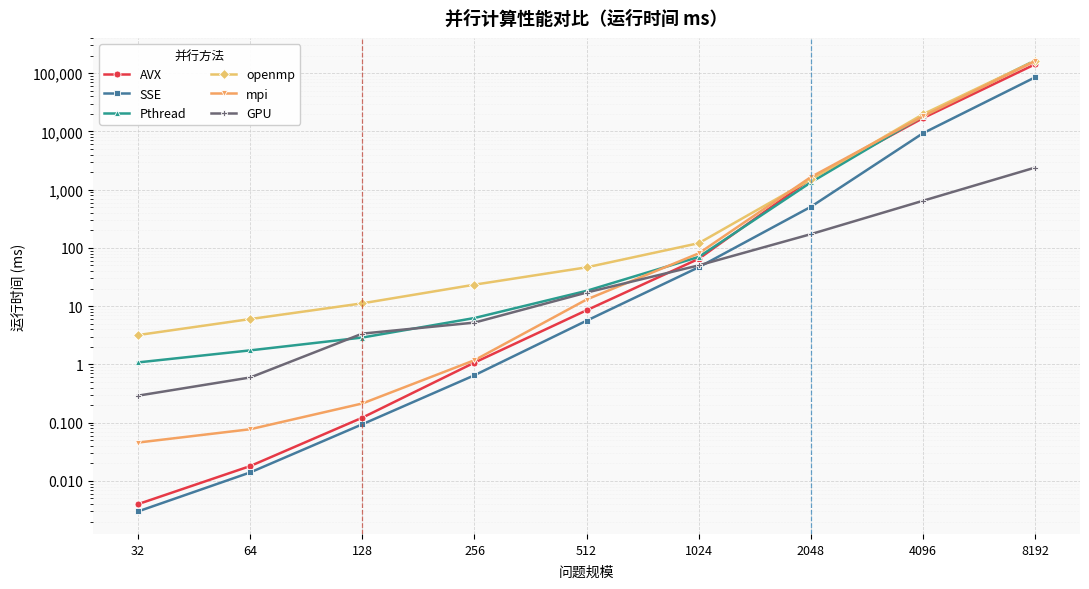

Is the value of Pthread at 64 greater than the value of openmp at 4096?

No